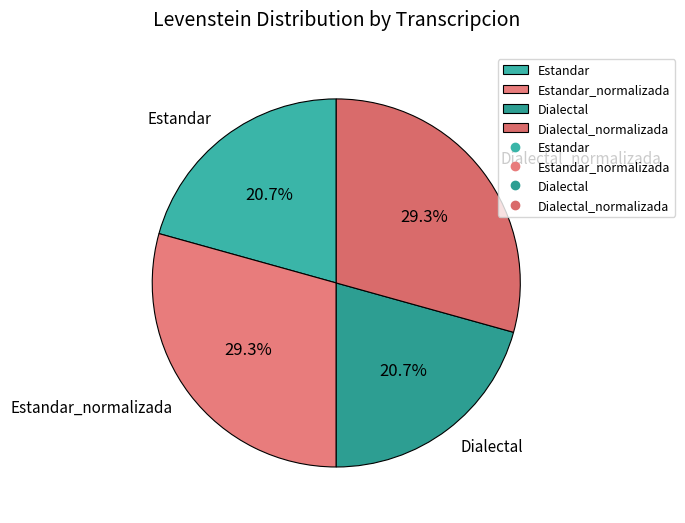

What percentage is the Dialectal slice, to the nearest percent?

21%